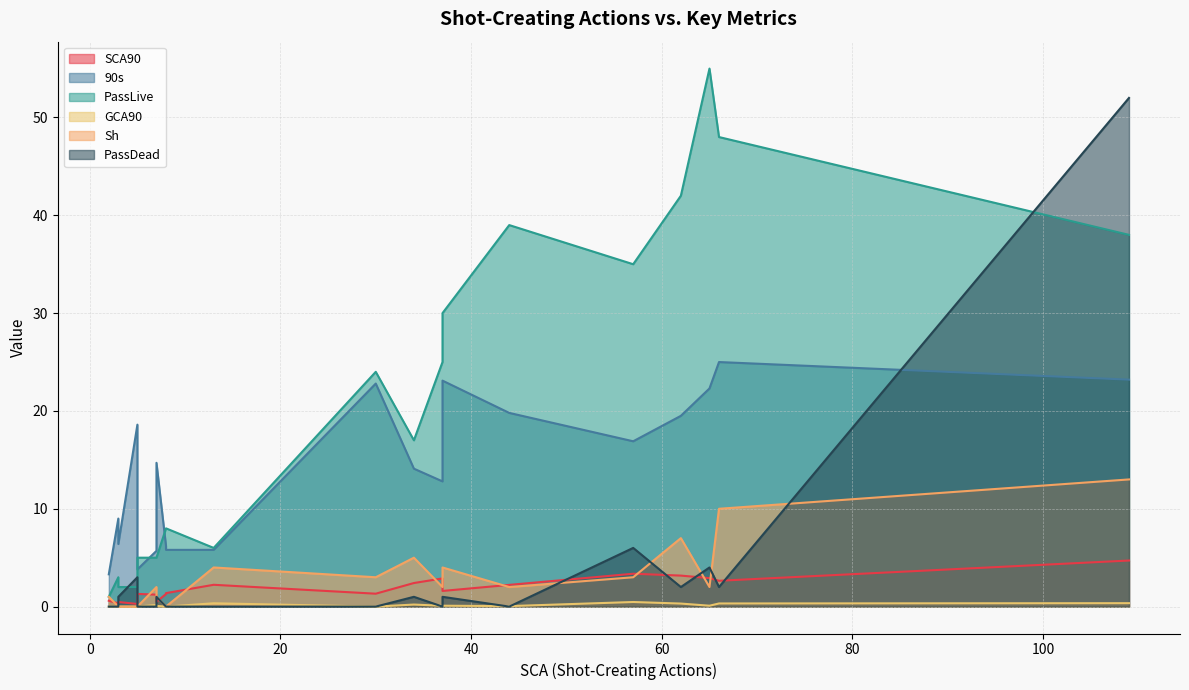

Does the chart have visible grid lines?

Yes